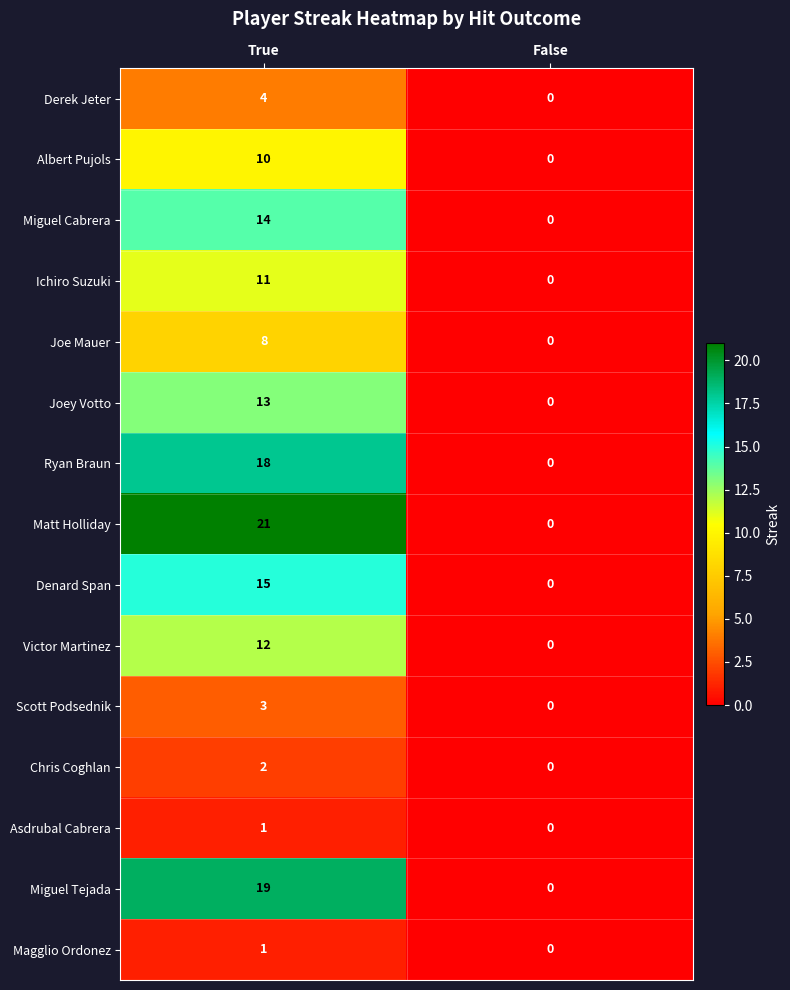

What is the sum of all Ryan Braun values?

18